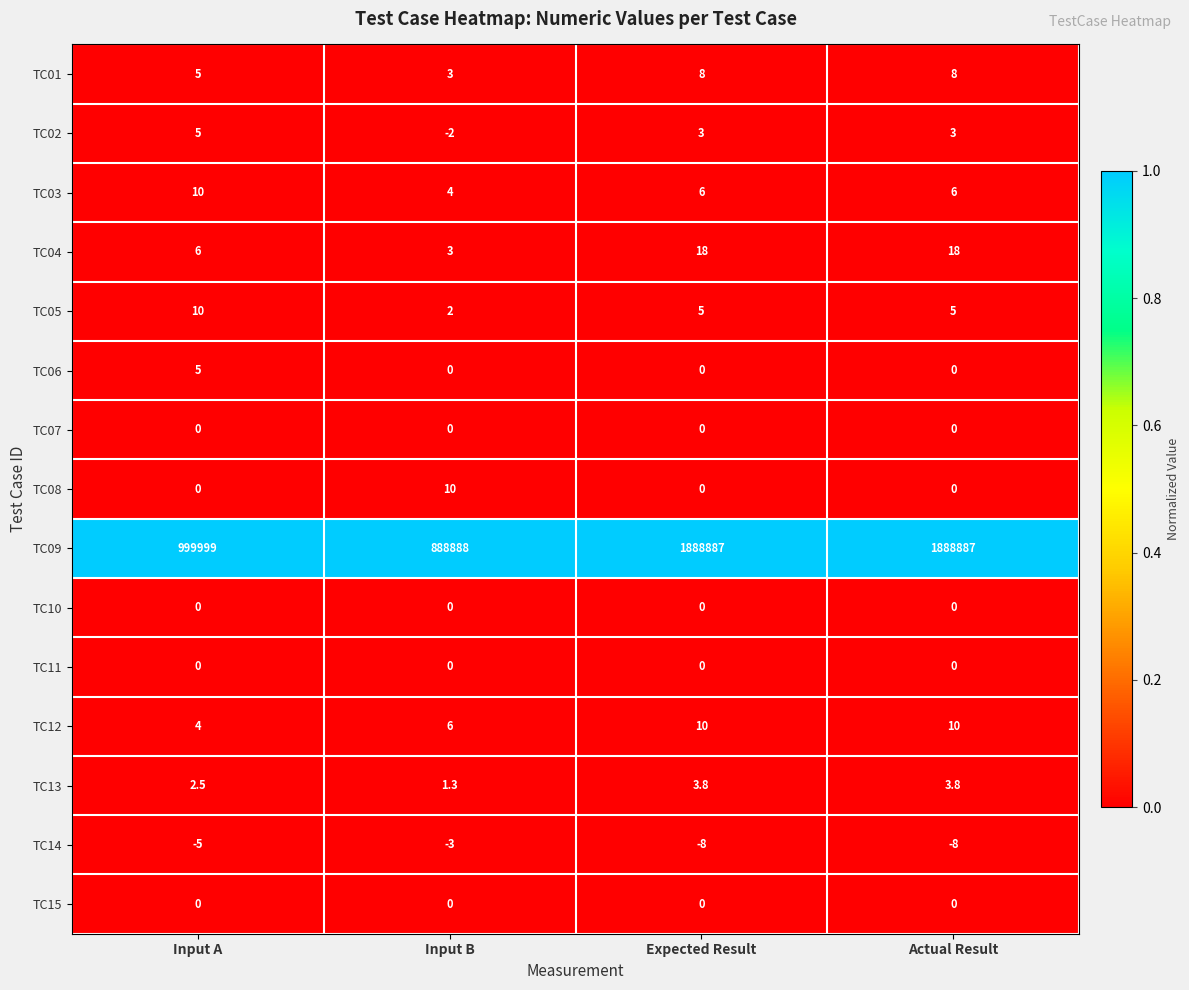

How many distinct data groups are displayed?

15